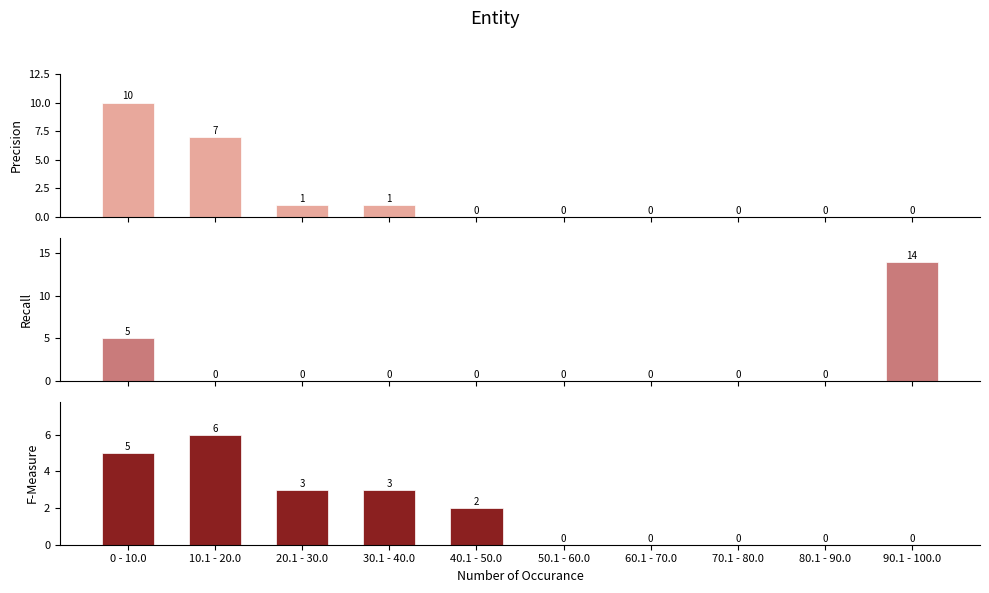

How many values in the Total series exceed 2?

4